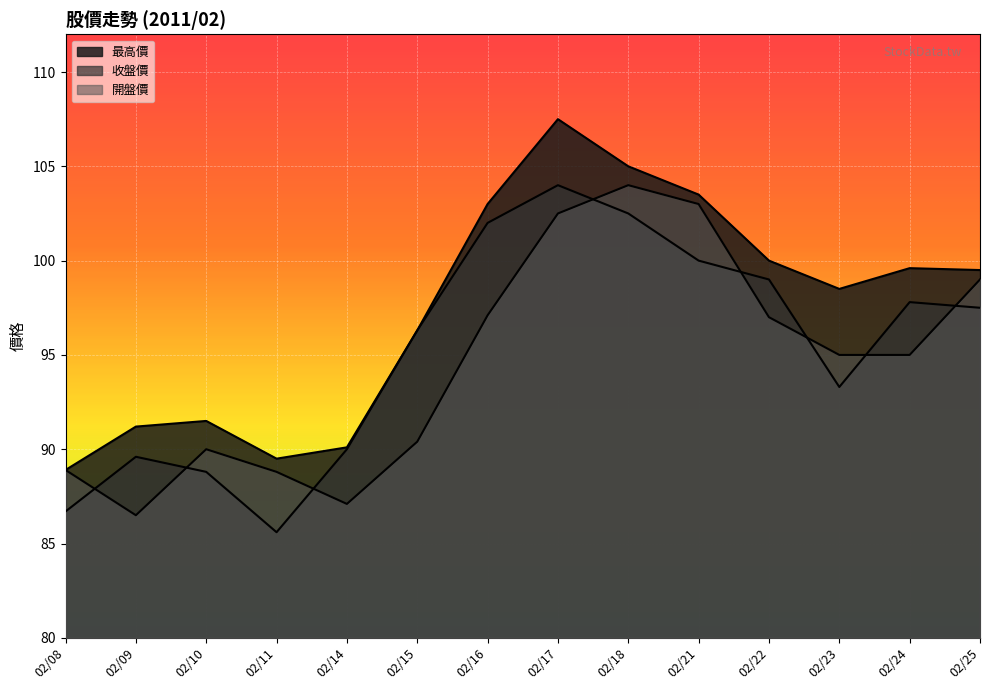

True or false: 收盤價 has more than 1 interior local peaks.

True